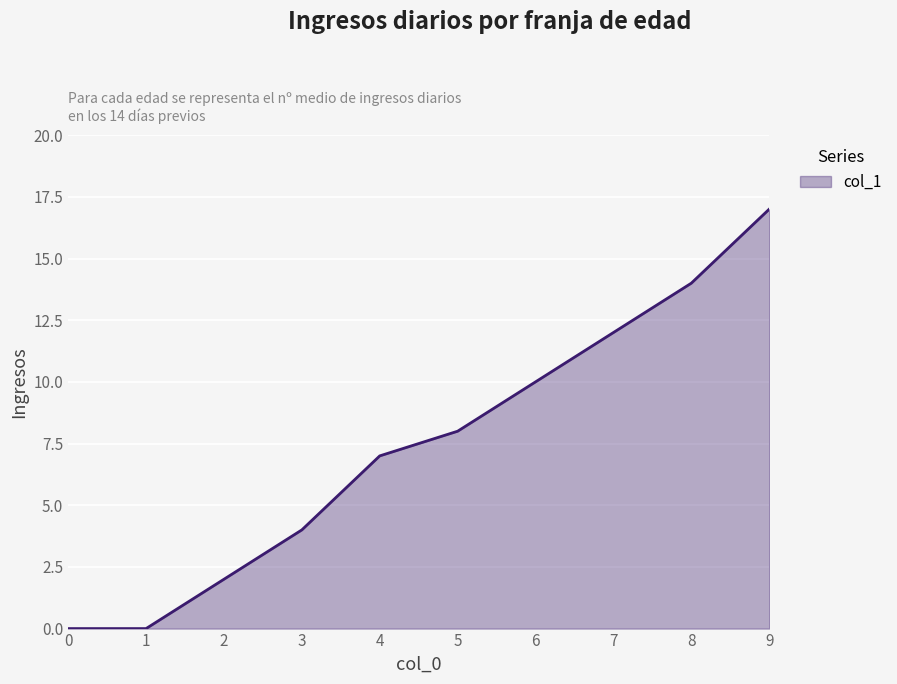

Approximately how many times larger is the value at 9 compared to 4?

2.4